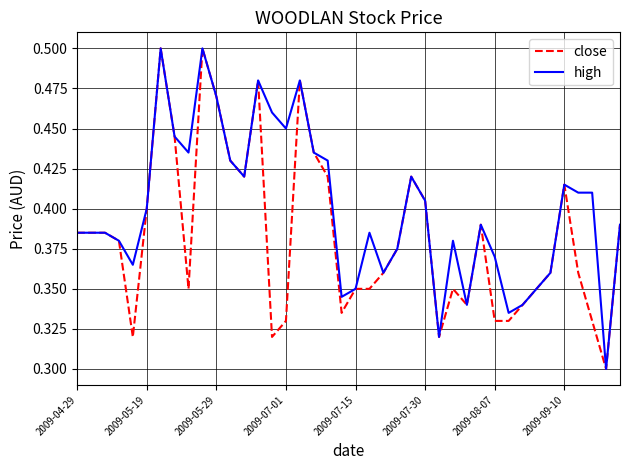

Which series has the largest total across all categories?

high